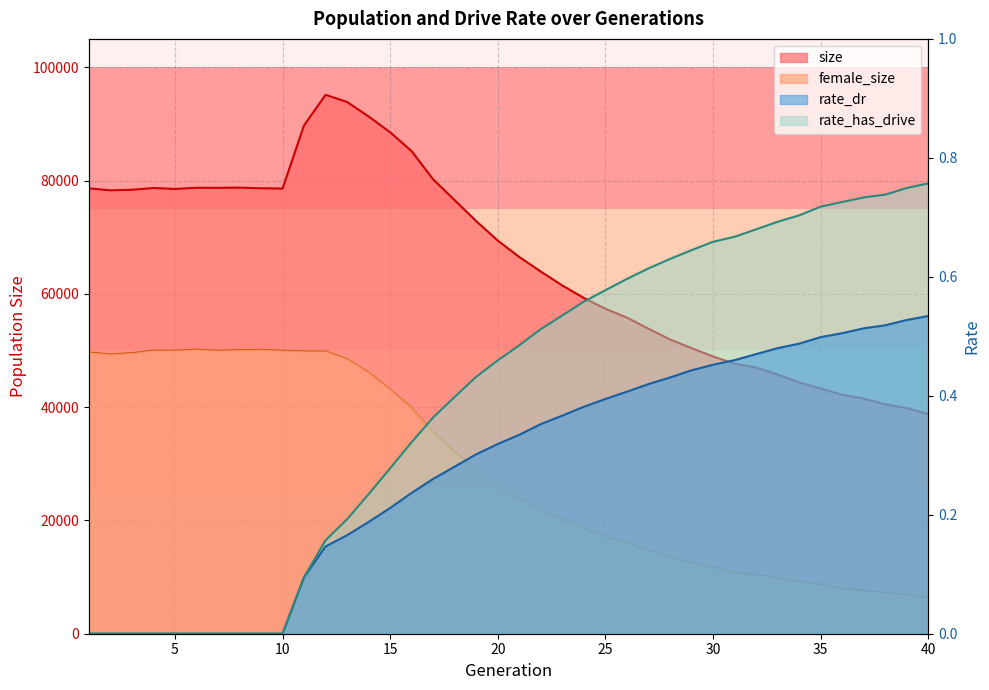

At which category does female_size reach its first local peak?

4